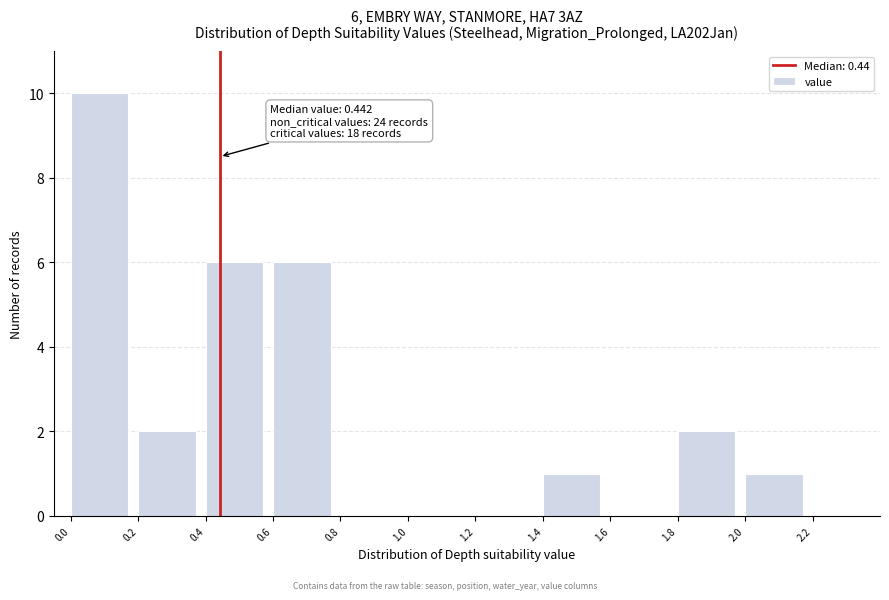

Which range on the x-axis has the tallest bar?

0.0 to 0.2